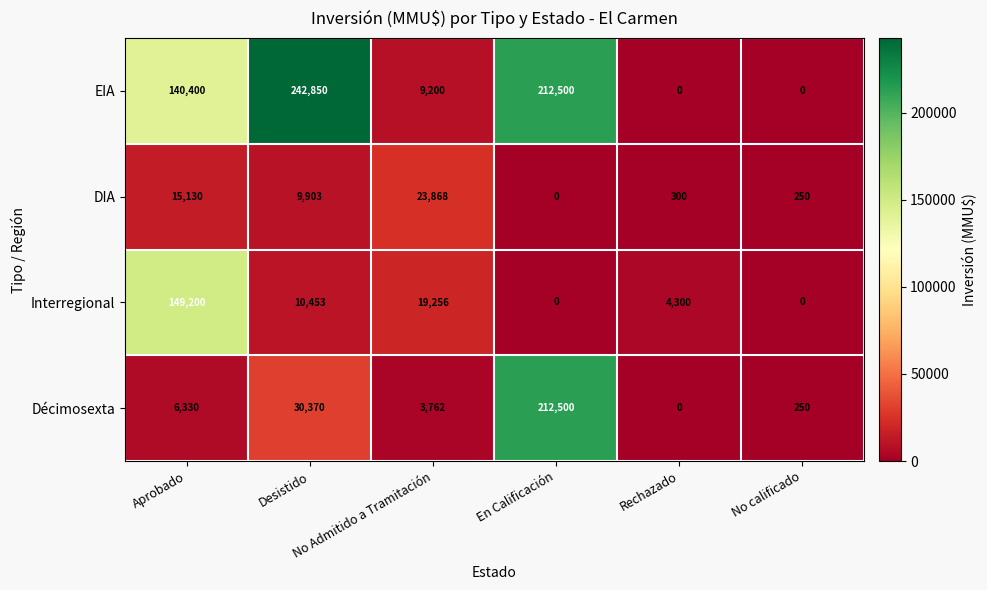

Which series changed the most between Desistido and No calificado?

EIA